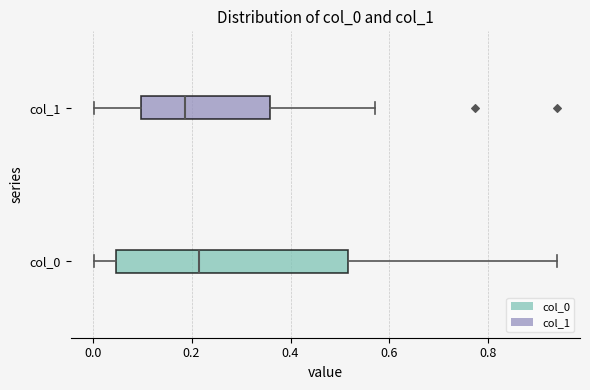

Which box has the furthest to the left median line?

col_1